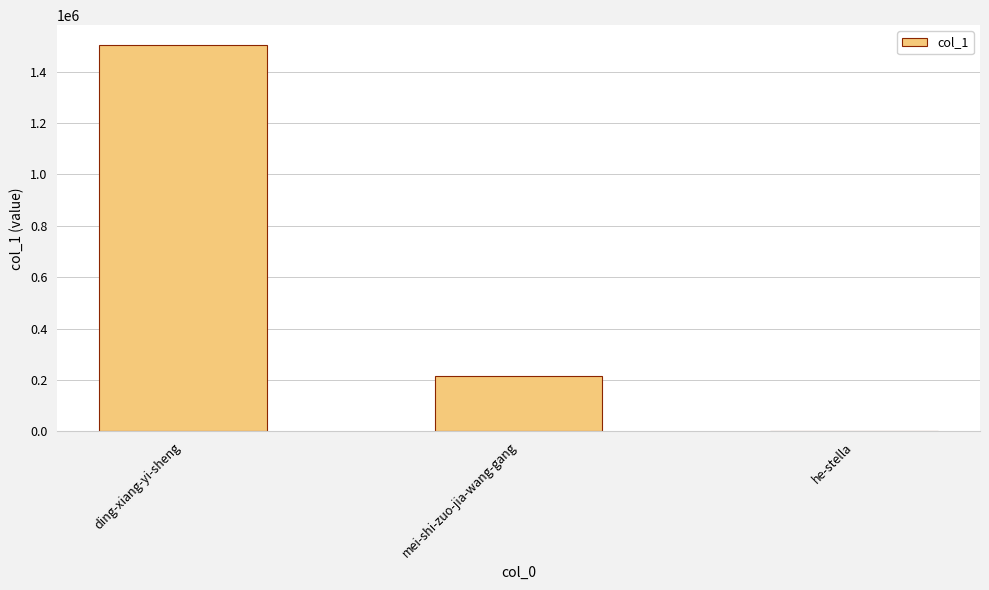

What is the greatest value displayed?

1505394